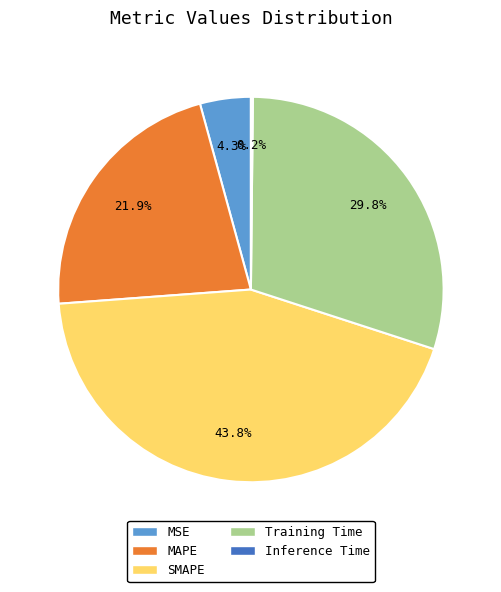

To the nearest percent, what is the average slice percentage?

20%